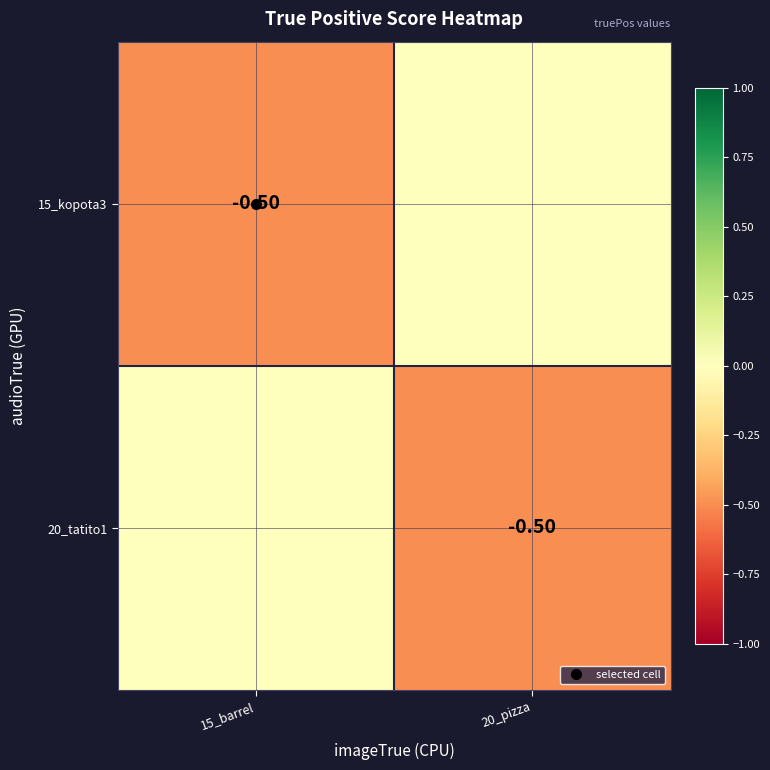

List the labels in order of 15_kopota3 value, largest first.

20_pizza, 15_barrel